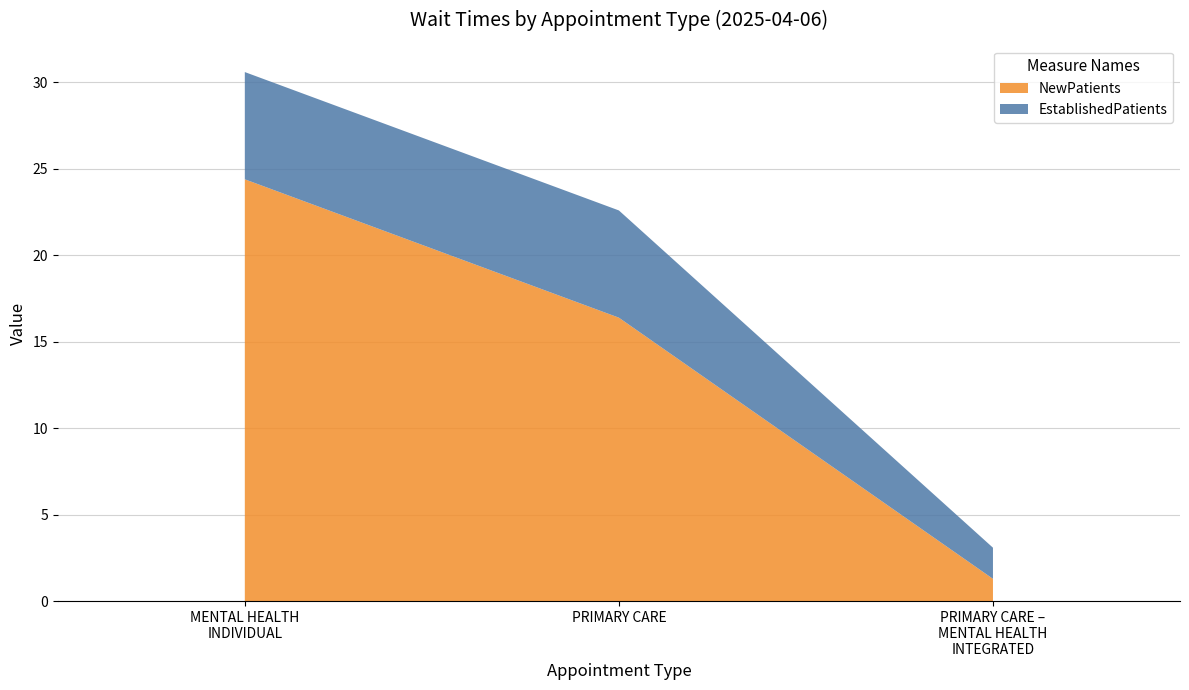

Reading right to left, list all the values displayed in this chart.

NewPatients: 1.3	16.4	24.4
EstablishedPatients: 1.8	6.2	6.2